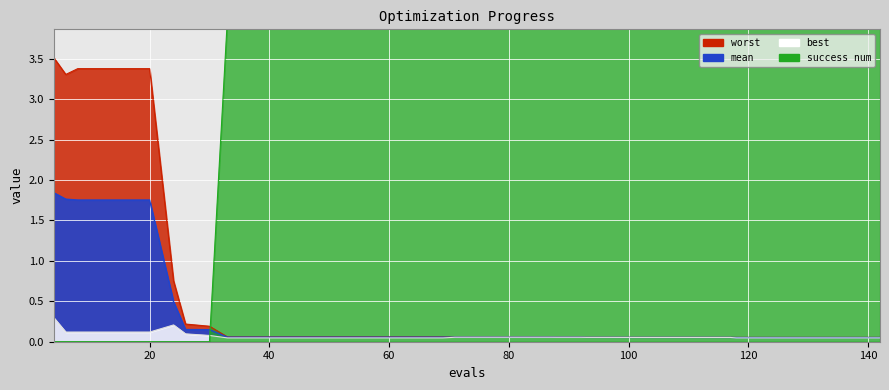

Reading right to left, transcribe all the data shown in this chart.

mean: 142=0.1	138=0.1	134=0.1	130=0.1	126=0.1	122=0.1	118=0.1	117=0.1	113=0.1	109=0.1	105=0.1	101=0.1	97=0.1	93=0.1	92=0.1	88=0.1	87=0.1	83=0.1	79=0.1	75=0.1	71=0.1	69=0.1	65=0.1	61=0.1	57=0.1	53=0.1	49=0.1	45=0.1	41=0.1	37=0.1	33=0.1	30=0.1	26=0.2	24=0.5	20=1.8	16=1.8	12=1.8	8=1.8	6=1.8	4=1.8
best: 142=0.0	138=0.0	134=0.0	130=0.0	126=0.0	122=0.0	118=0.0	117=0.1	113=0.1	109=0.1	105=0.1	101=0.1	97=0.1	93=0.1	92=0.1	88=0.1	87=0.1	83=0.1	79=0.1	75=0.1	71=0.1	69=0.0	65=0.0	61=0.0	57=0.0	53=0.0	49=0.0	45=0.0	41=0.0	37=0.0	33=0.0	30=0.1	26=0.1	24=0.2	20=0.1	16=0.1	12=0.1	8=0.1	6=0.1	4=0.3
worst: 142=0.1	138=0.1	134=0.1	130=0.1	126=0.1	122=0.1	118=0.1	117=0.1	113=0.1	109=0.1	105=0.1	101=0.1	97=0.1	93=0.1	92=0.1	88=0.1	87=0.1	83=0.1	79=0.1	75=0.1	71=0.1	69=0.1	65=0.1	61=0.1	57=0.1	53=0.1	49=0.1	45=0.1	41=0.1	37=0.1	33=0.1	30=0.2	26=0.2	24=0.8	20=3.4	16=3.4	12=3.4	8=3.4	6=3.3	4=3.5
success num: 142=4.0	138=4.0	134=4.0	130=4.0	126=4.0	122=4.0	118=4.0	117=4.0	113=4.0	109=4.0	105=4.0	101=4.0	97=4.0	93=4.0	92=4.0	88=4.0	87=4.0	83=4.0	79=4.0	75=4.0	71=4.0	69=4.0	65=4.0	61=4.0	57=4.0	53=4.0	49=4.0	45=4.0	41=4.0	37=4.0	33=4.0	30=0.0	26=0.0	24=0.0	20=0.0	16=0.0	12=0.0	8=0.0	6=0.0	4=0.0